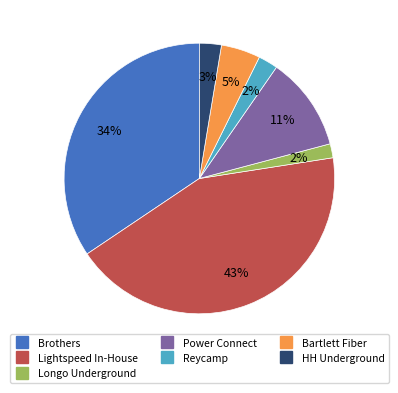

Which category has the biggest portion of the pie?

Lightspeed In-House